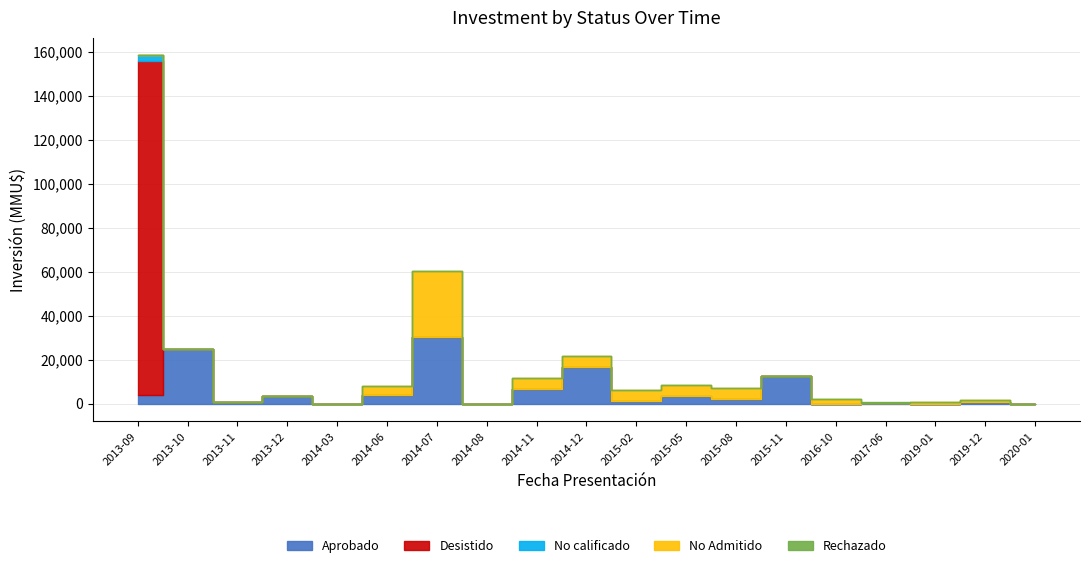

Where is the first local maximum for No Admitido?

2014-07